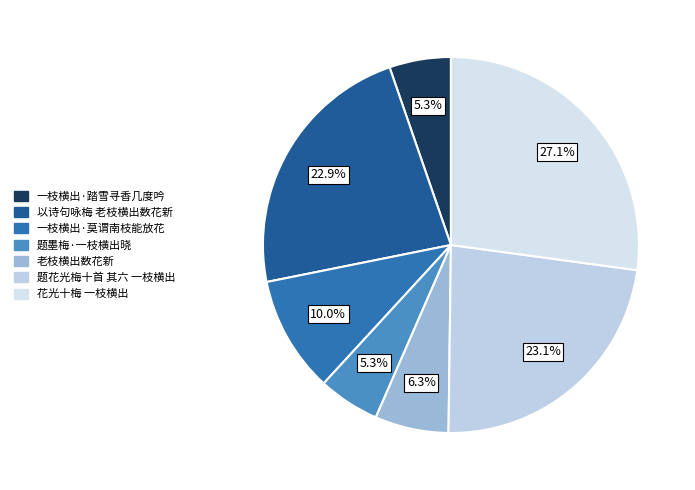

To the nearest percent, what is the average slice percentage?

14%